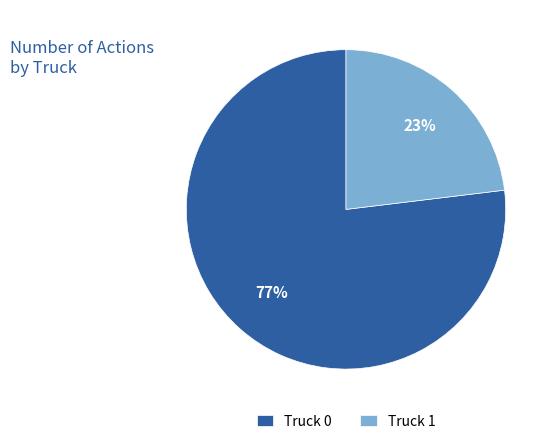

How many slices are in this pie chart?

2